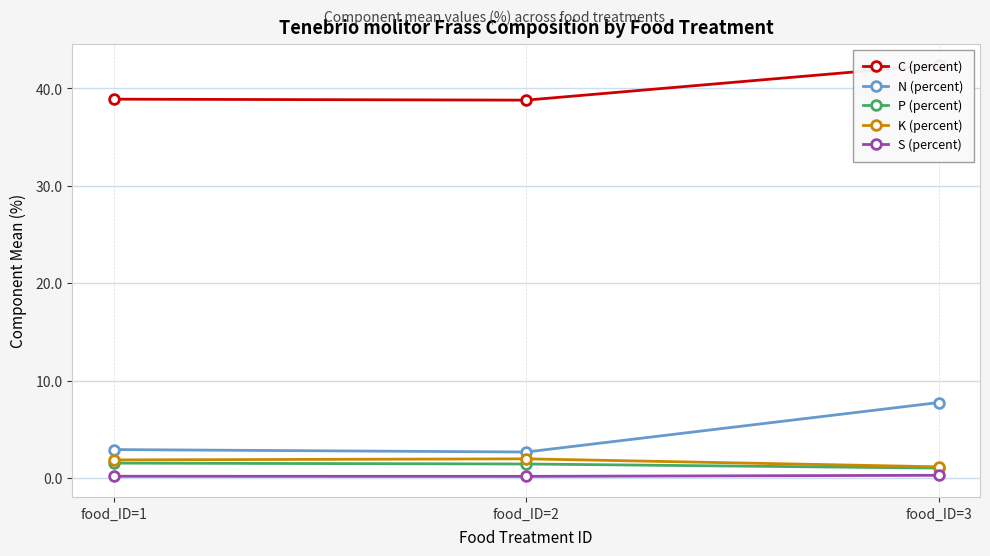

How many C (percent) values are between 38 and 42?

2